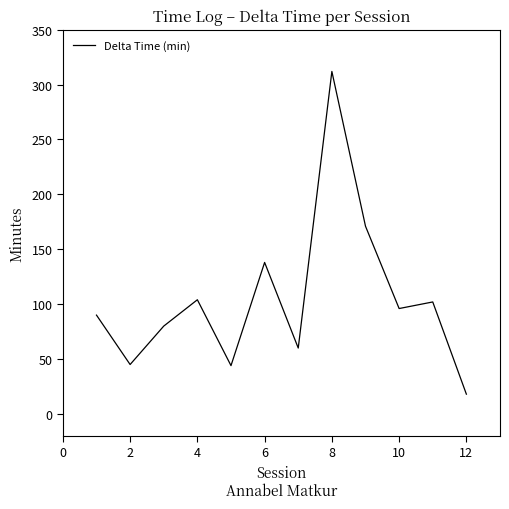

What is the smallest value displayed?

18